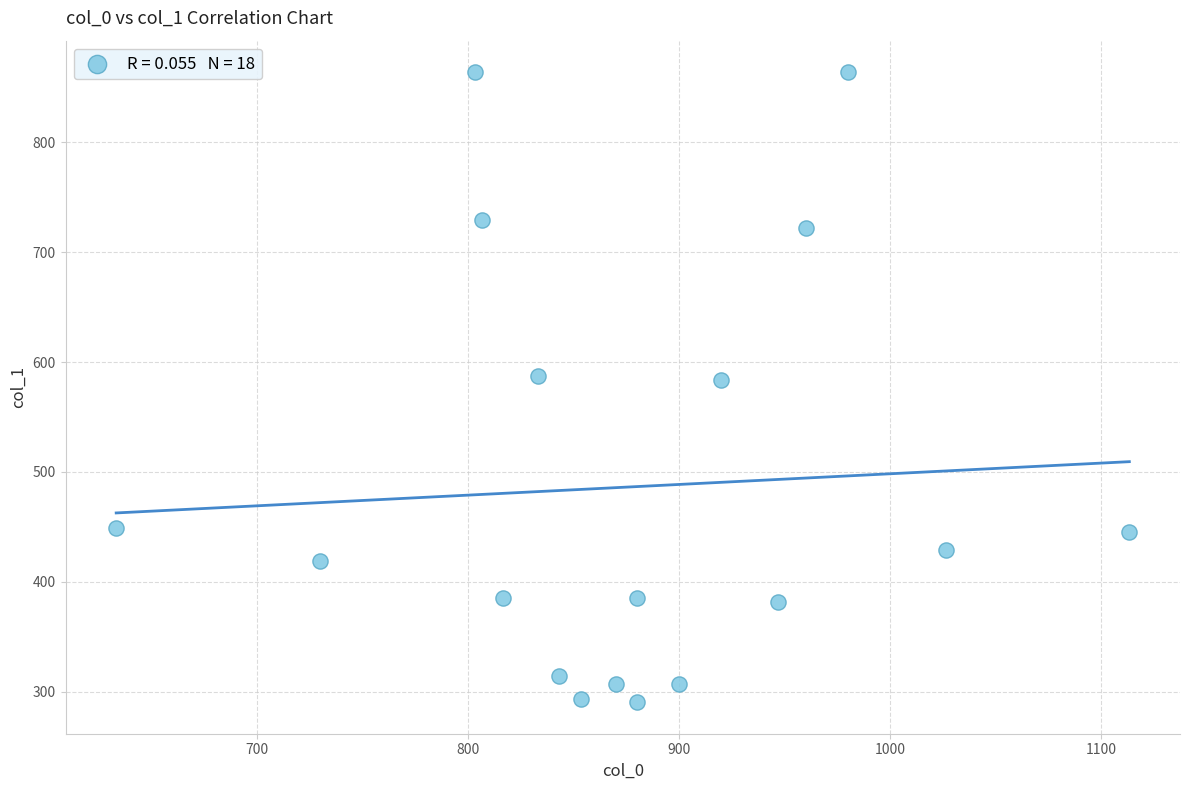

What is the range of X values (max minus min)?

480.0